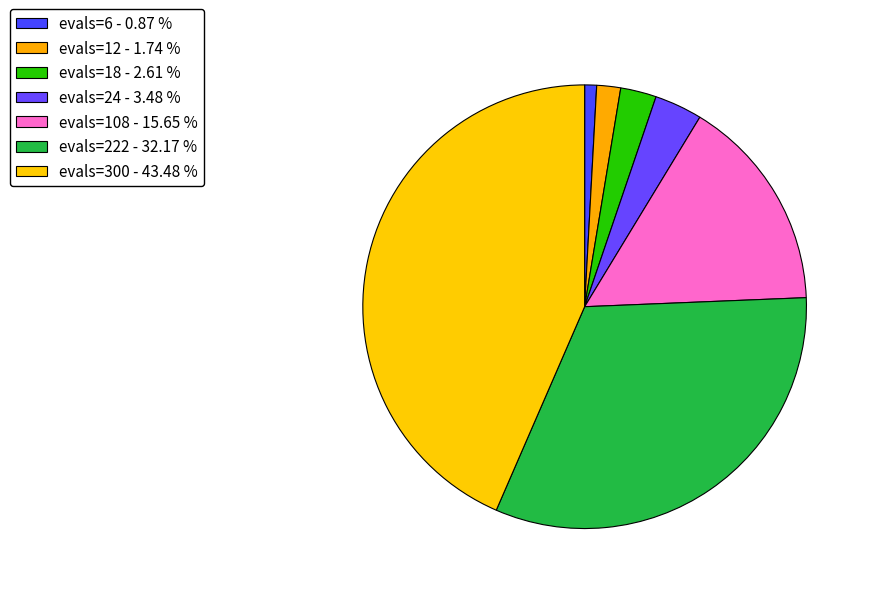

Which slice is the largest?

evals=300 - 43.48 %